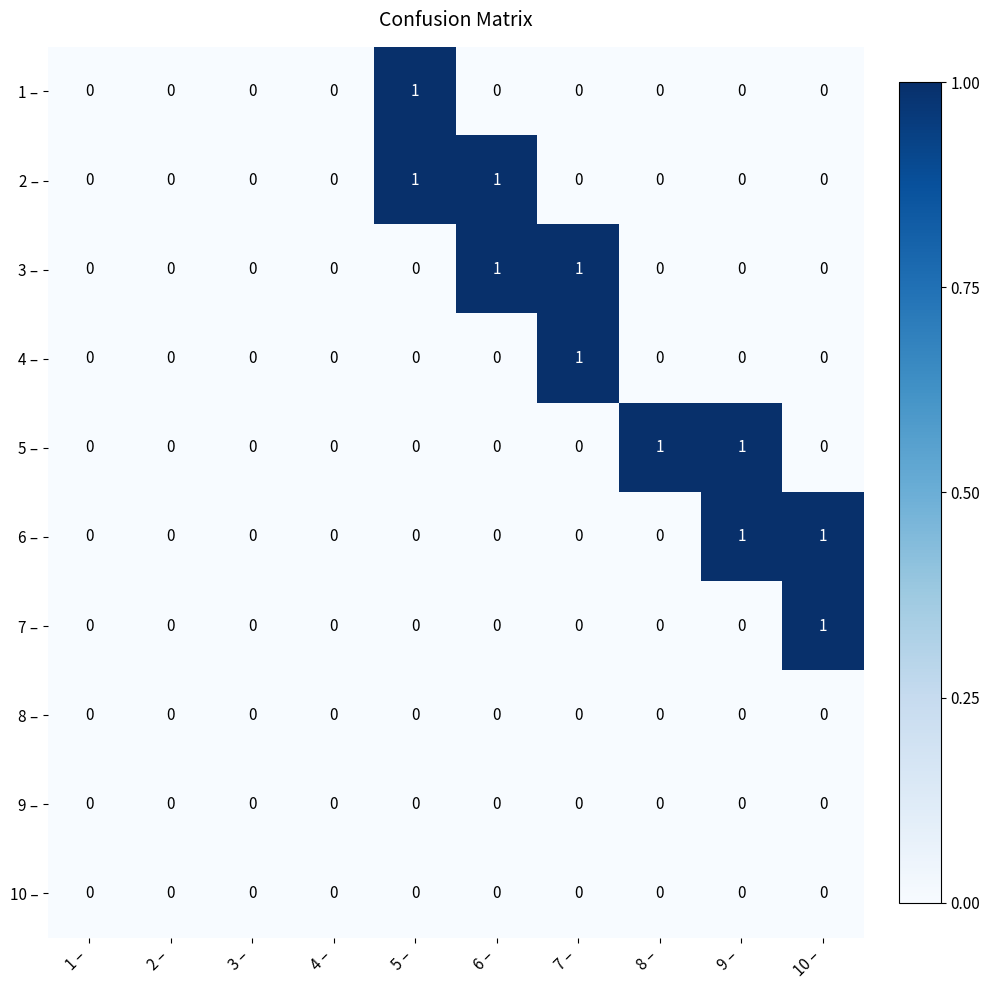

Is it true that 8 – equals 0 at 9 –?

True